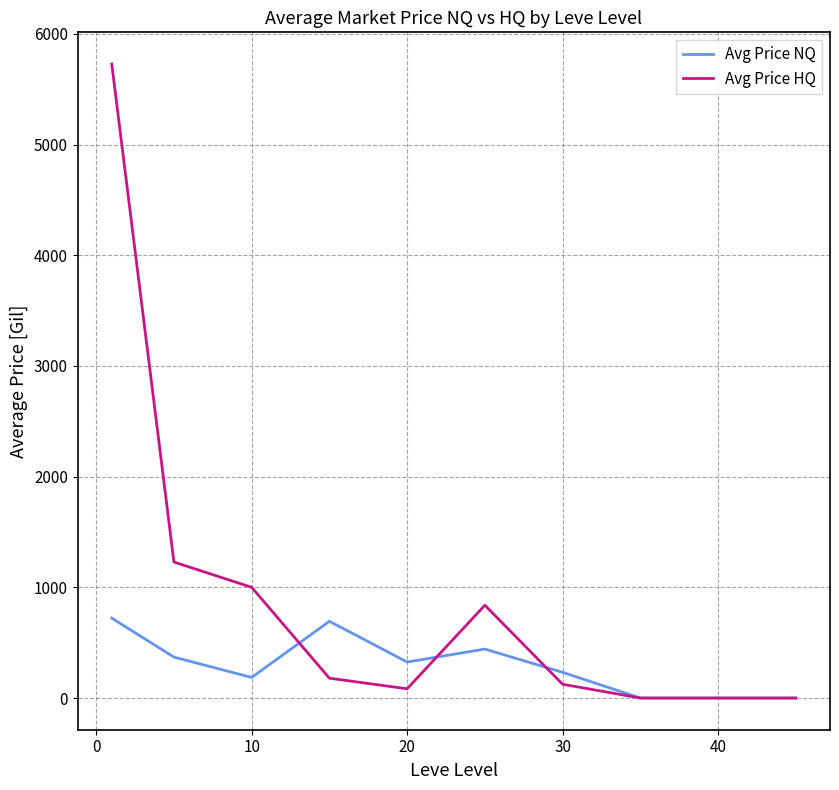

Which series has the largest range (max minus min)?

Avg Price HQ